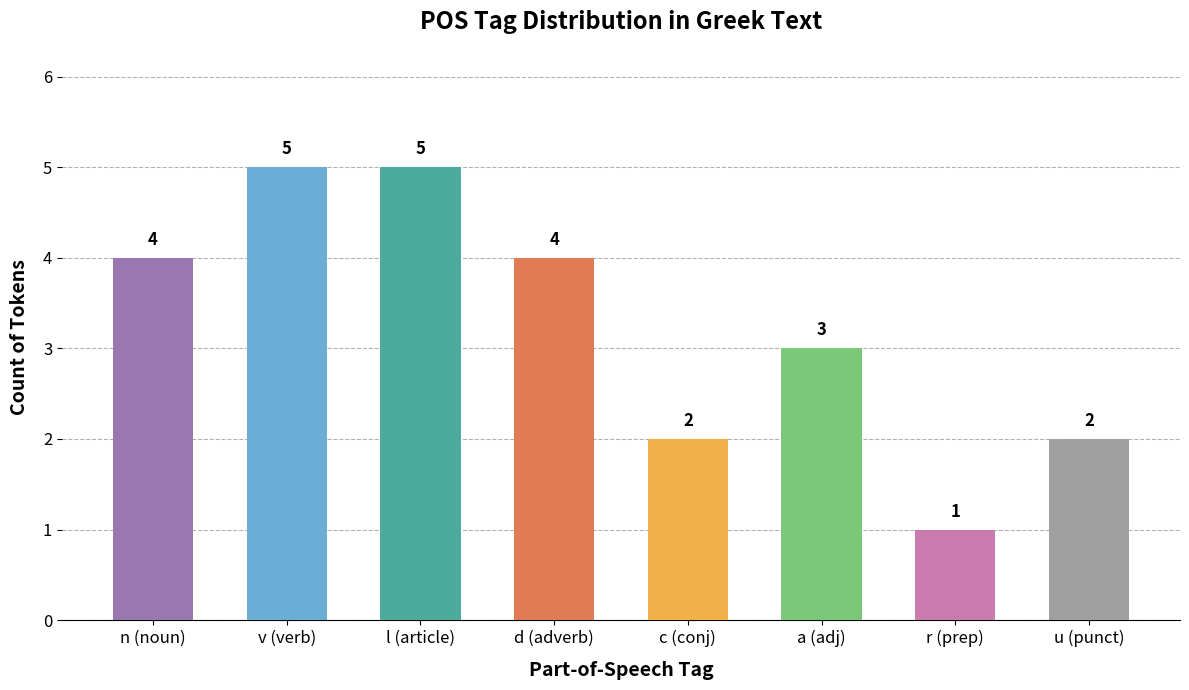

What is the sum of the values at n (noun) and a (adj)?

7